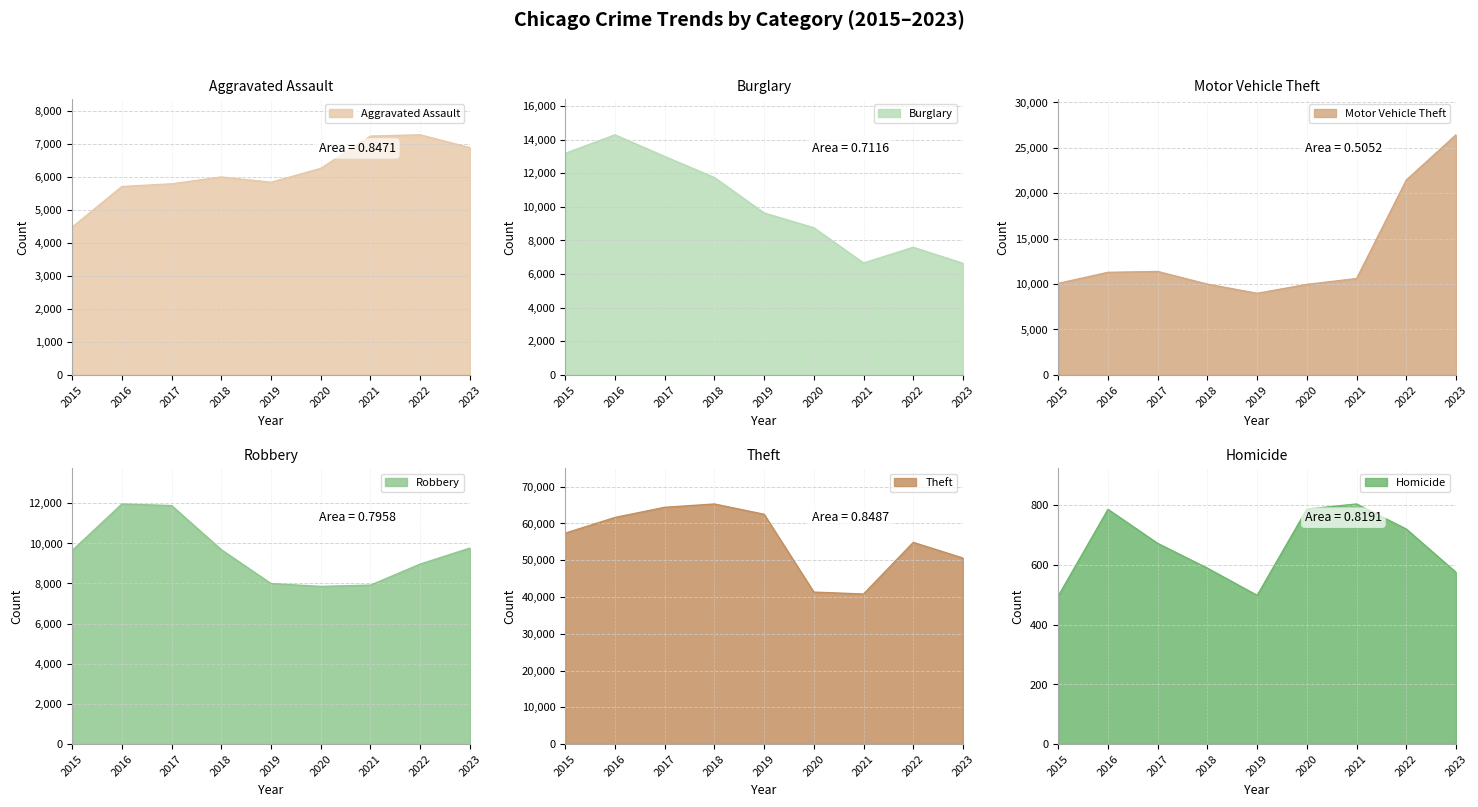

What are all the series names shown in the legend?

Aggravated Assault, Burglary, Motor Vehicle Theft, Robbery, Theft, Homicide